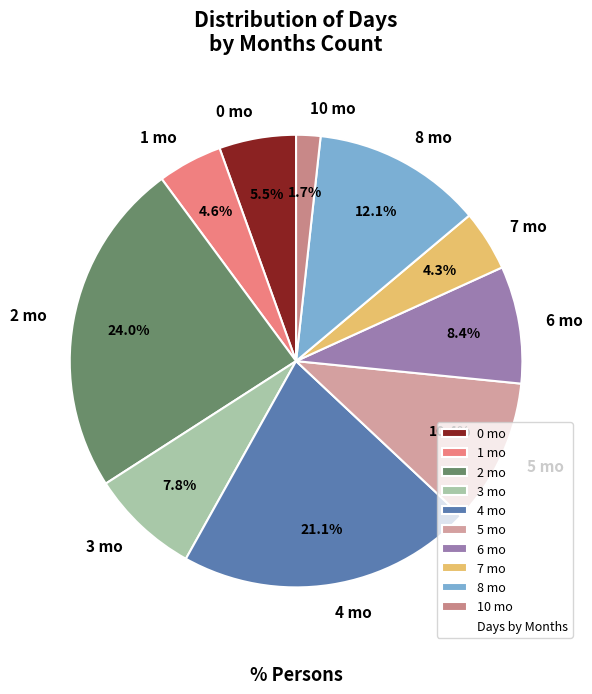

Approximately how many times larger is the value at 4 mo compared to 7 mo?

4.9